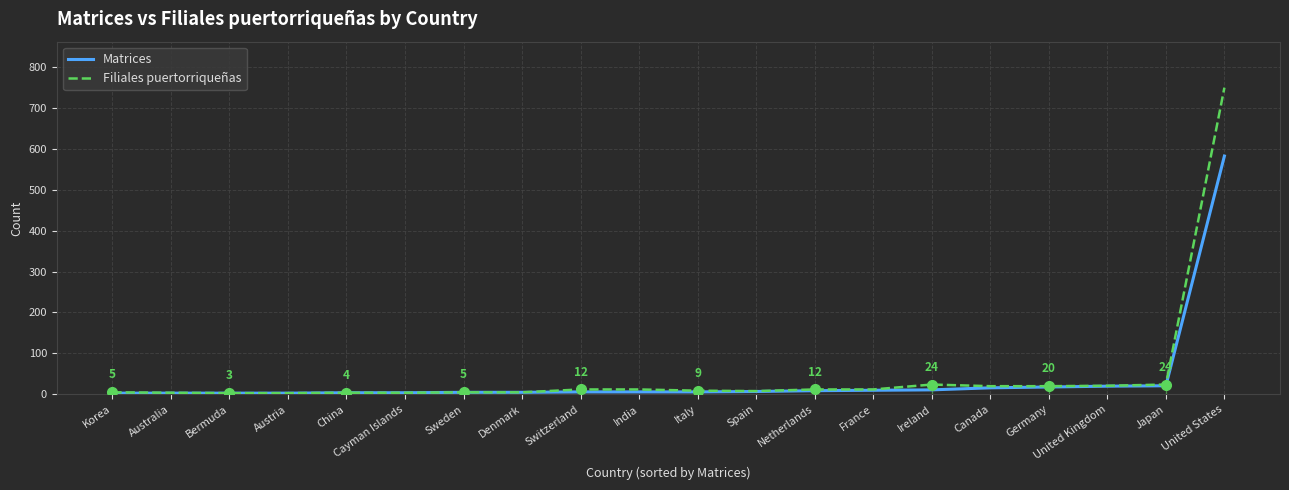

Which label corresponds to the largest value in the chart?

United States